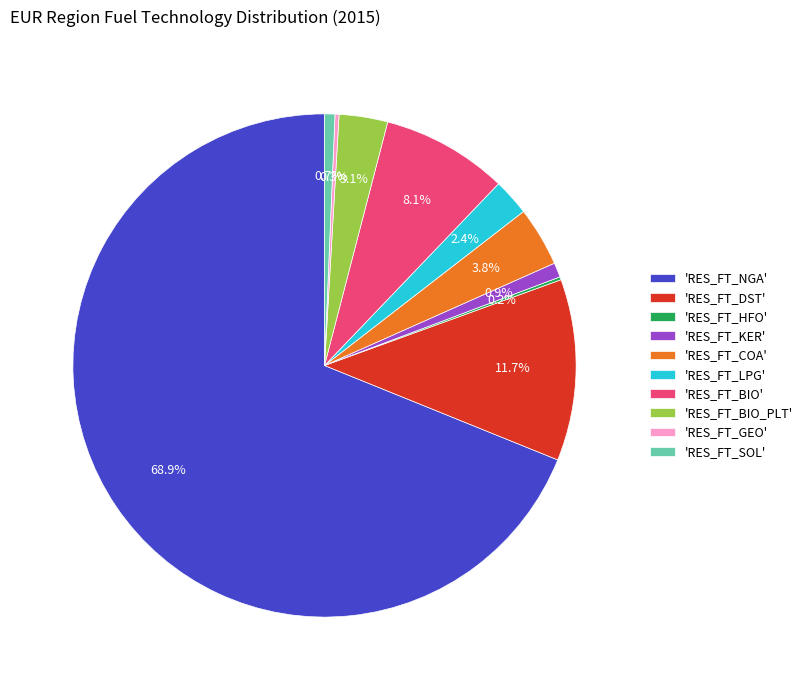

What portion of the pie excludes 'RES_FT_BIO_PLT'?

96.9%